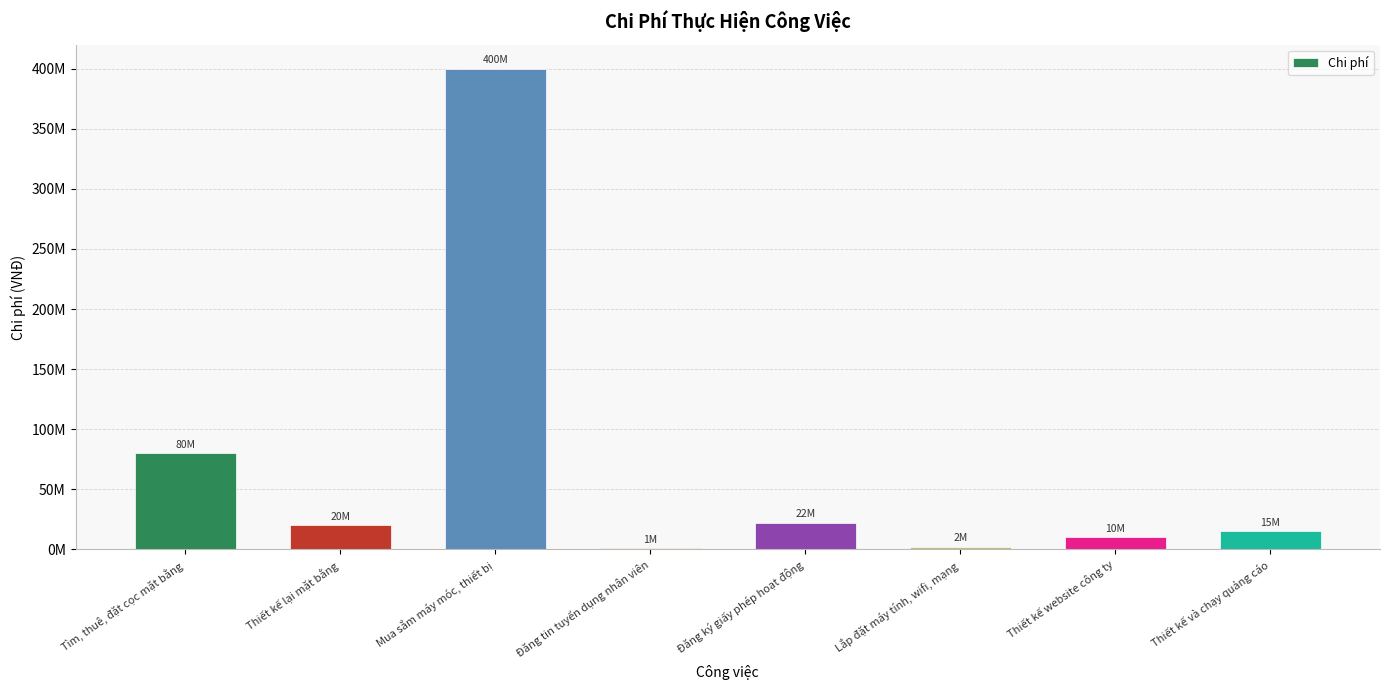

Are the bars grouped side by side (vs. stacked)?

No